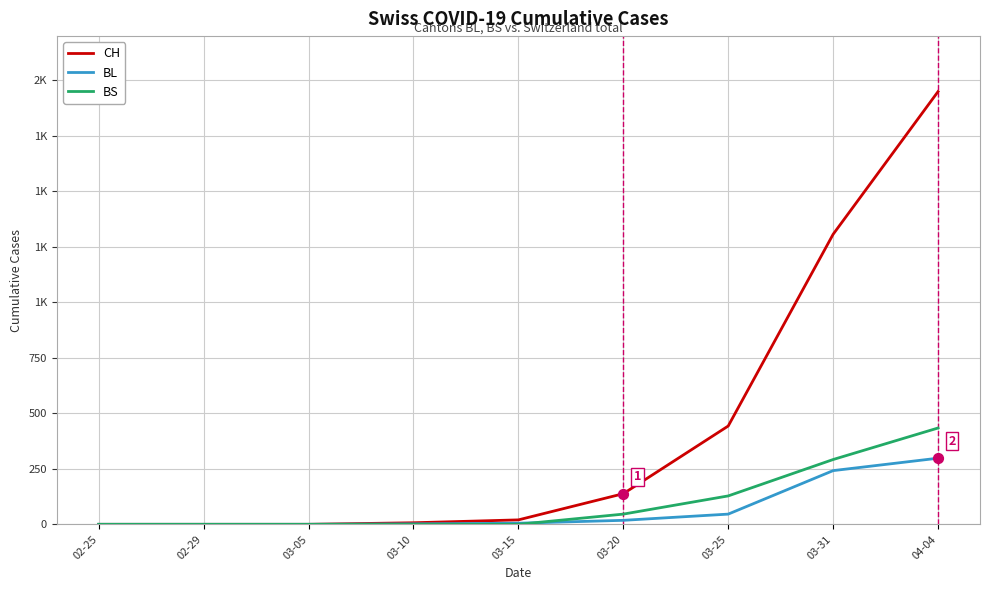

What are all the series names shown in the legend?

CH, BL, BS